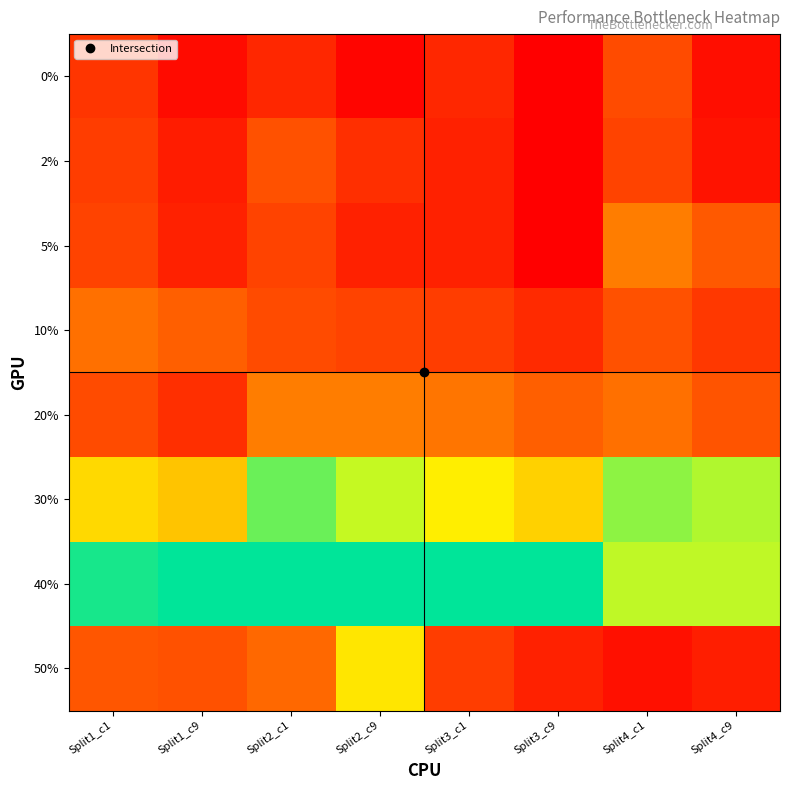

How many distinct data groups are displayed?

8